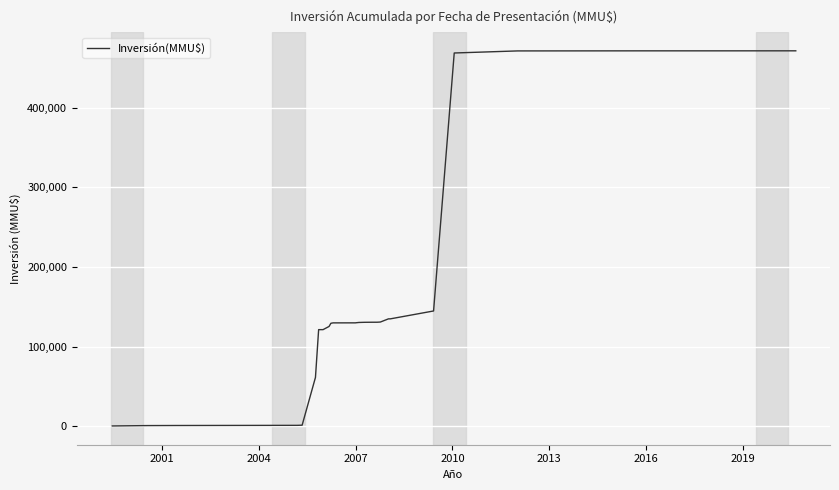

What is the maximum value shown in the chart?

471581